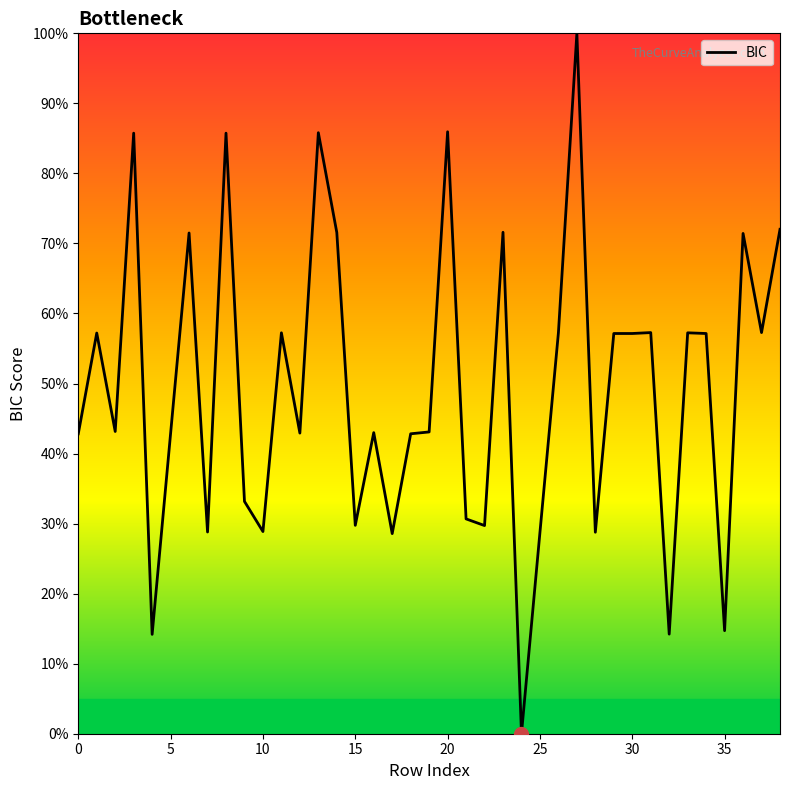

What is the greatest value displayed?

100.0